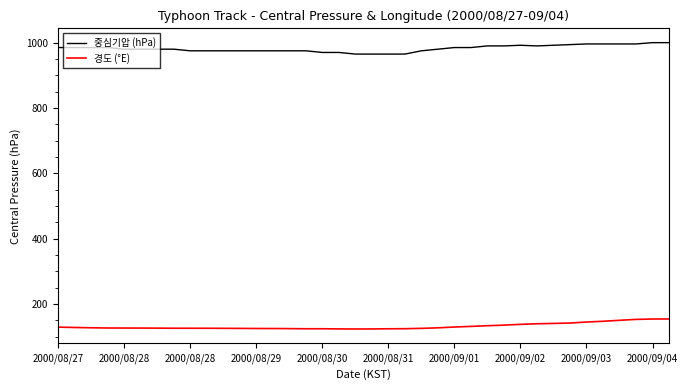

True or false: 경도 (°E) and 중심기압 (hPa) cross at least once.

False